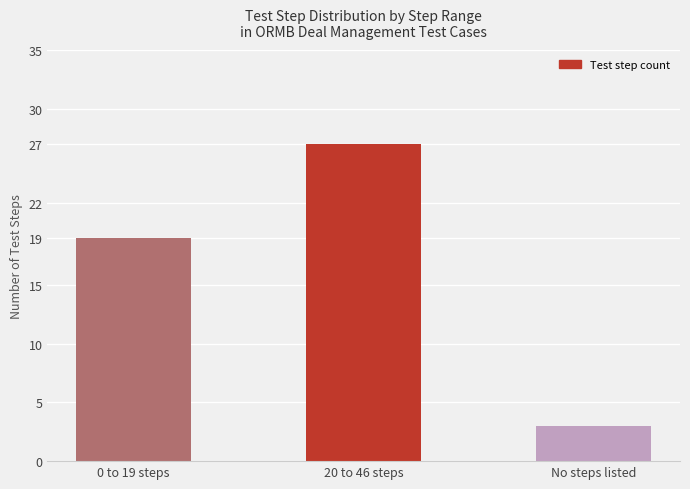

Count the values in the range 3 to 27.

3